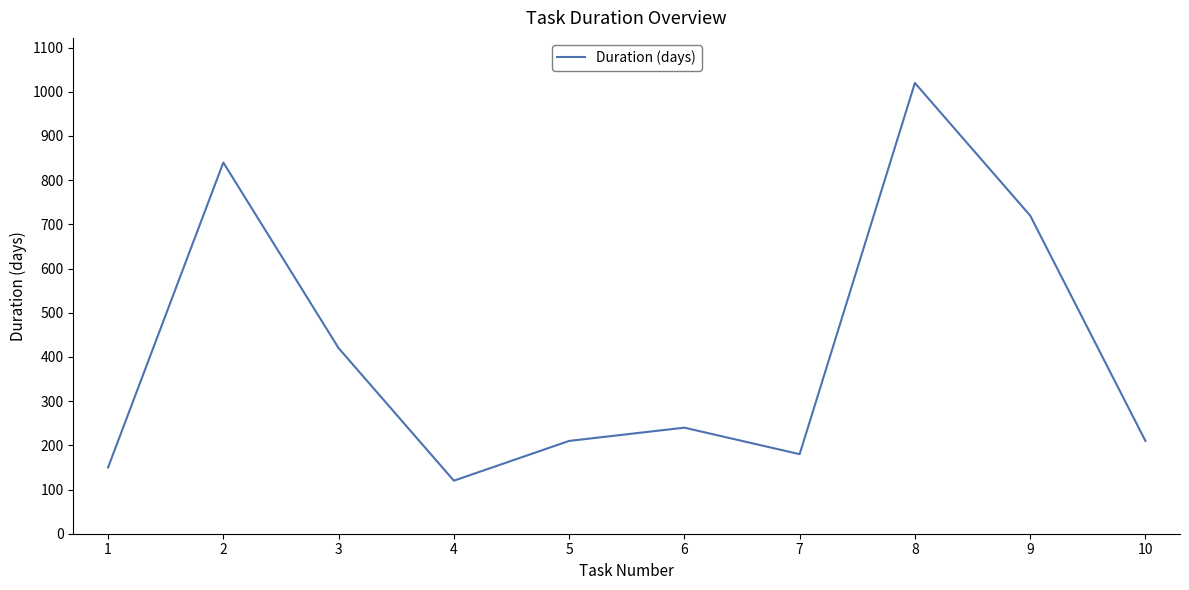

True or false: the data has more than 2 interior local peaks.

True